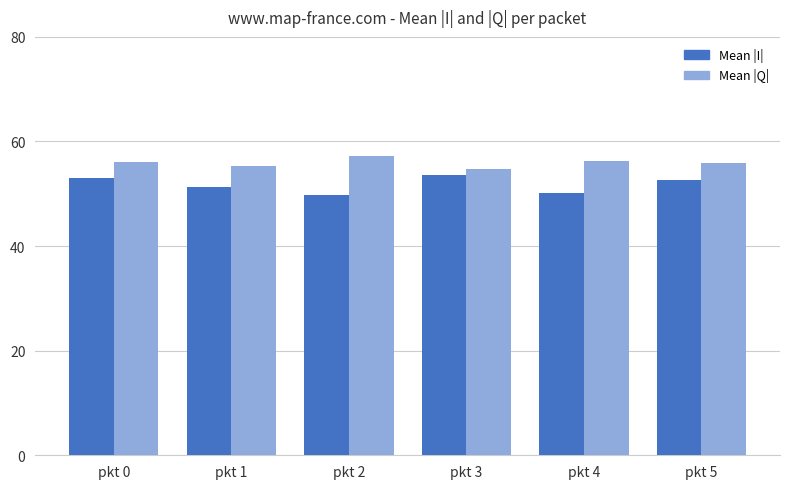

How many data points does each series have?

6